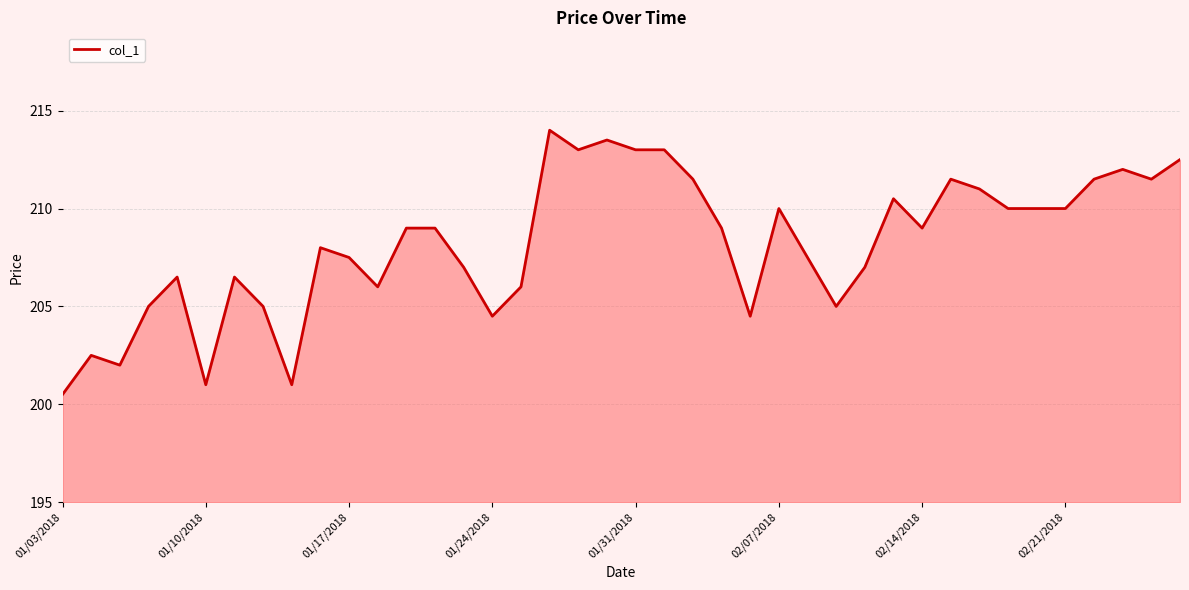

What is the minimum value shown in the chart?

200.5